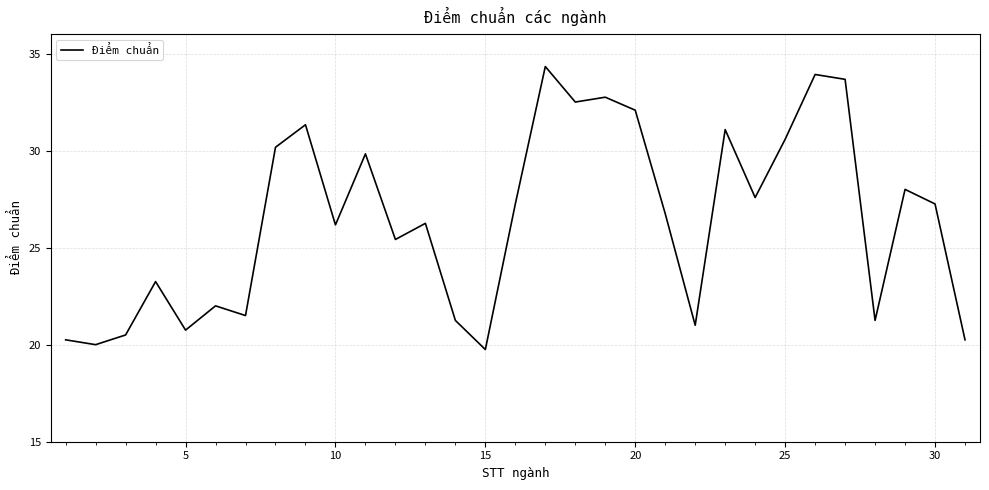

Does the chart have visible grid lines?

Yes